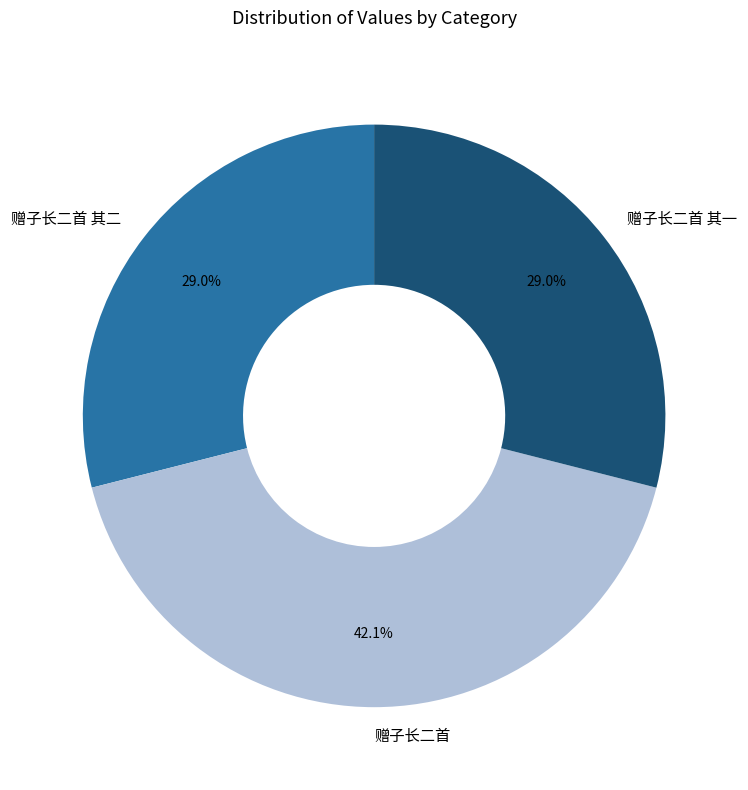

To the nearest percent, what is the difference between the largest and smallest slice percentages?

13%